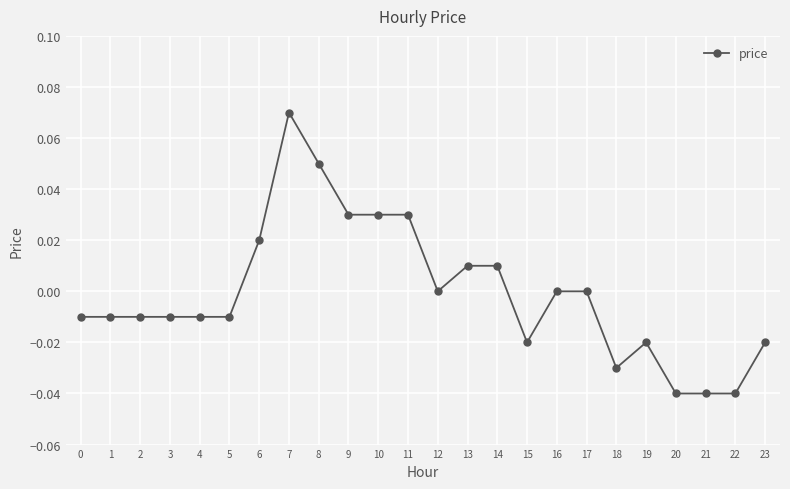

How many data points does each series have?

24